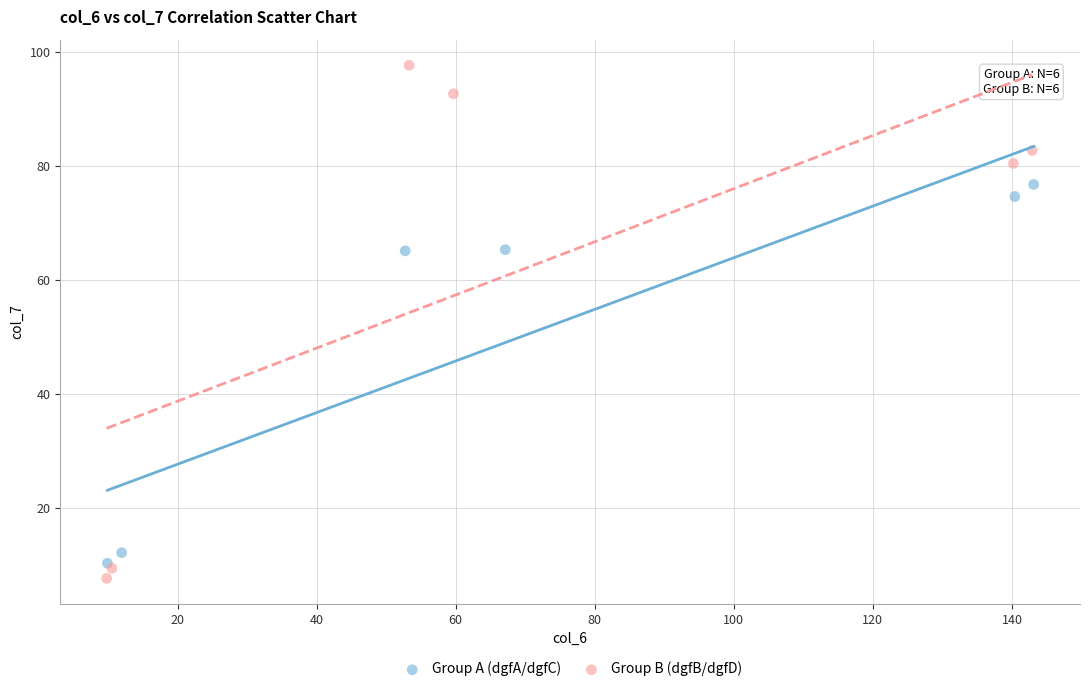

Which series reaches the maximum Y coordinate?

Group B (dgfB/dgfD)